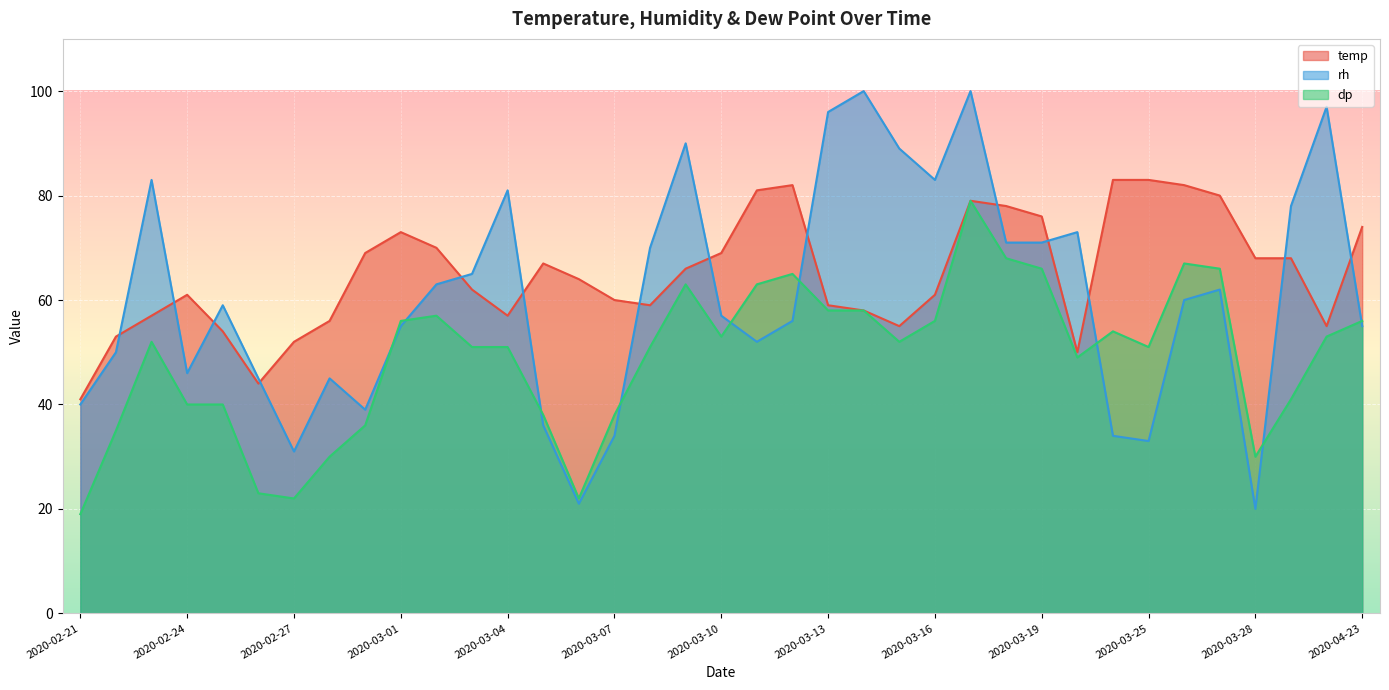

Rank the series by their average value, from lowest to highest.

dp, rh, temp